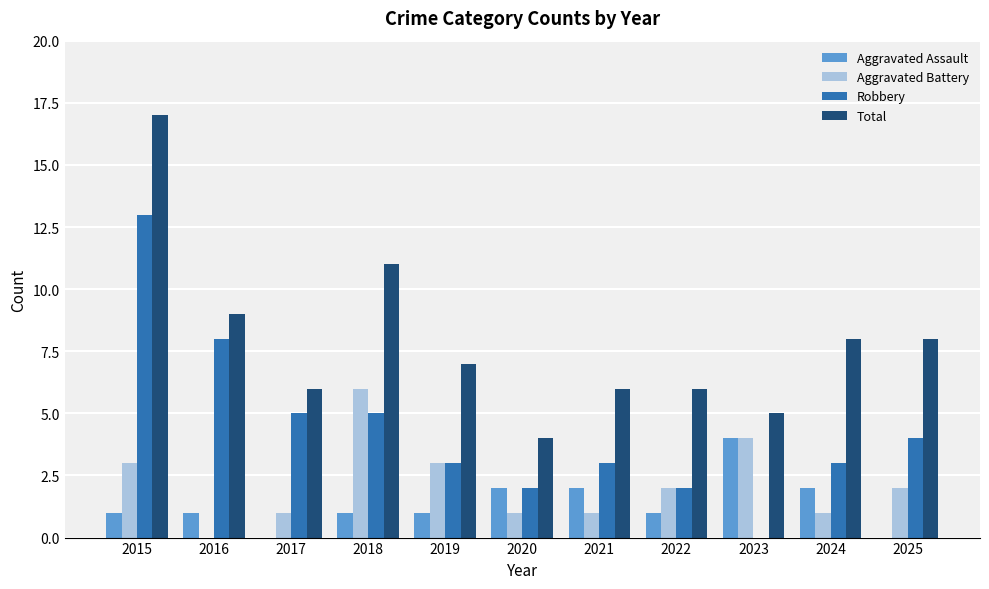

What is the total value across all series at 2023?

13